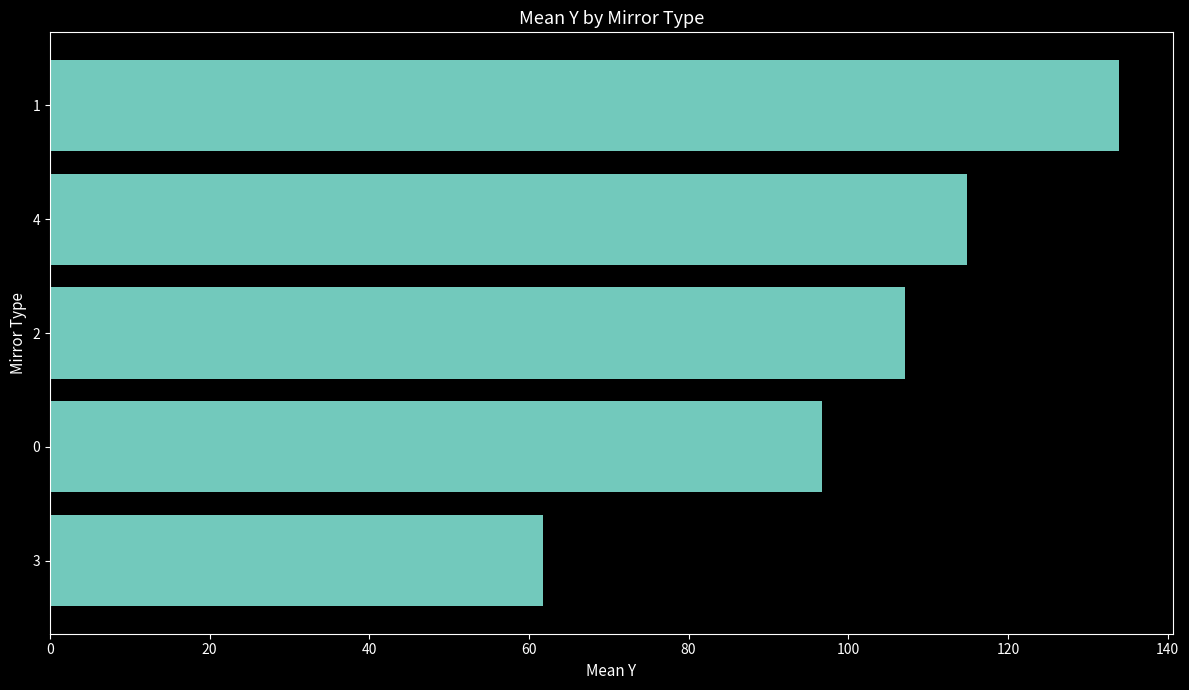

What position from the top is 3?

5